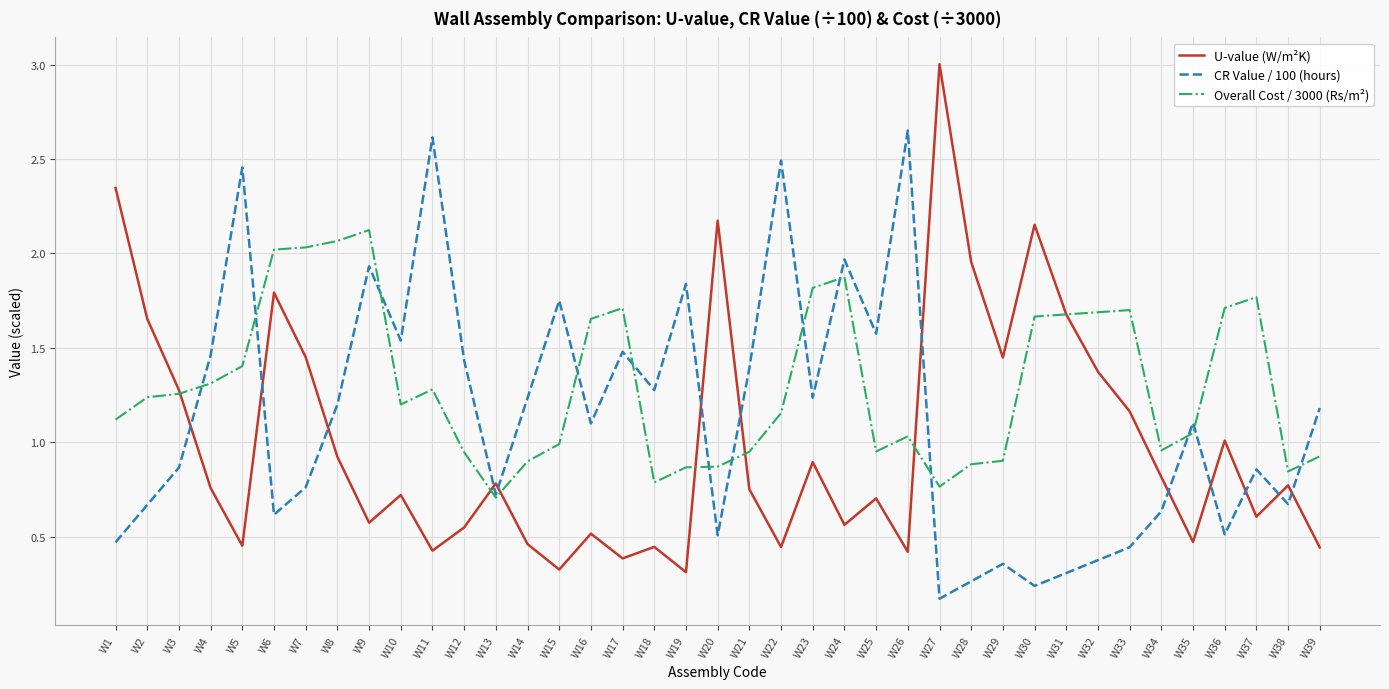

The value of U-value (W/m²K) at W4 is 0.8. True or false?

True